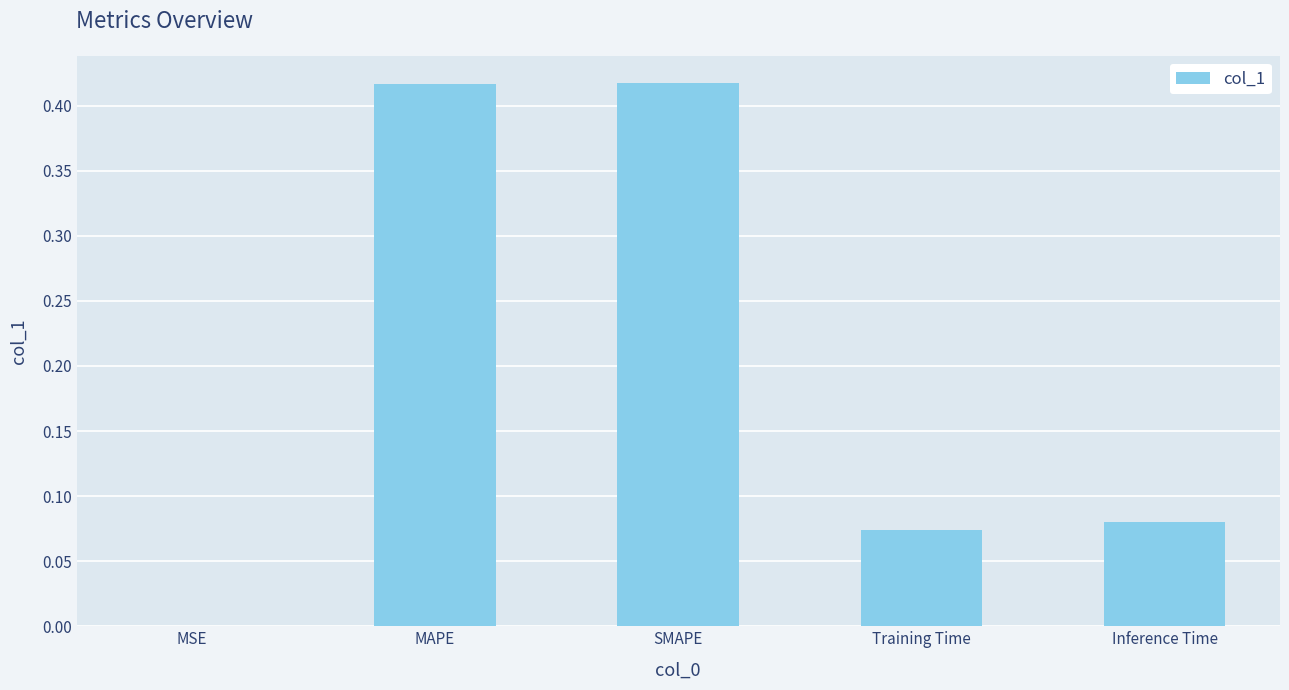

How many categories are shown in the chart?

5